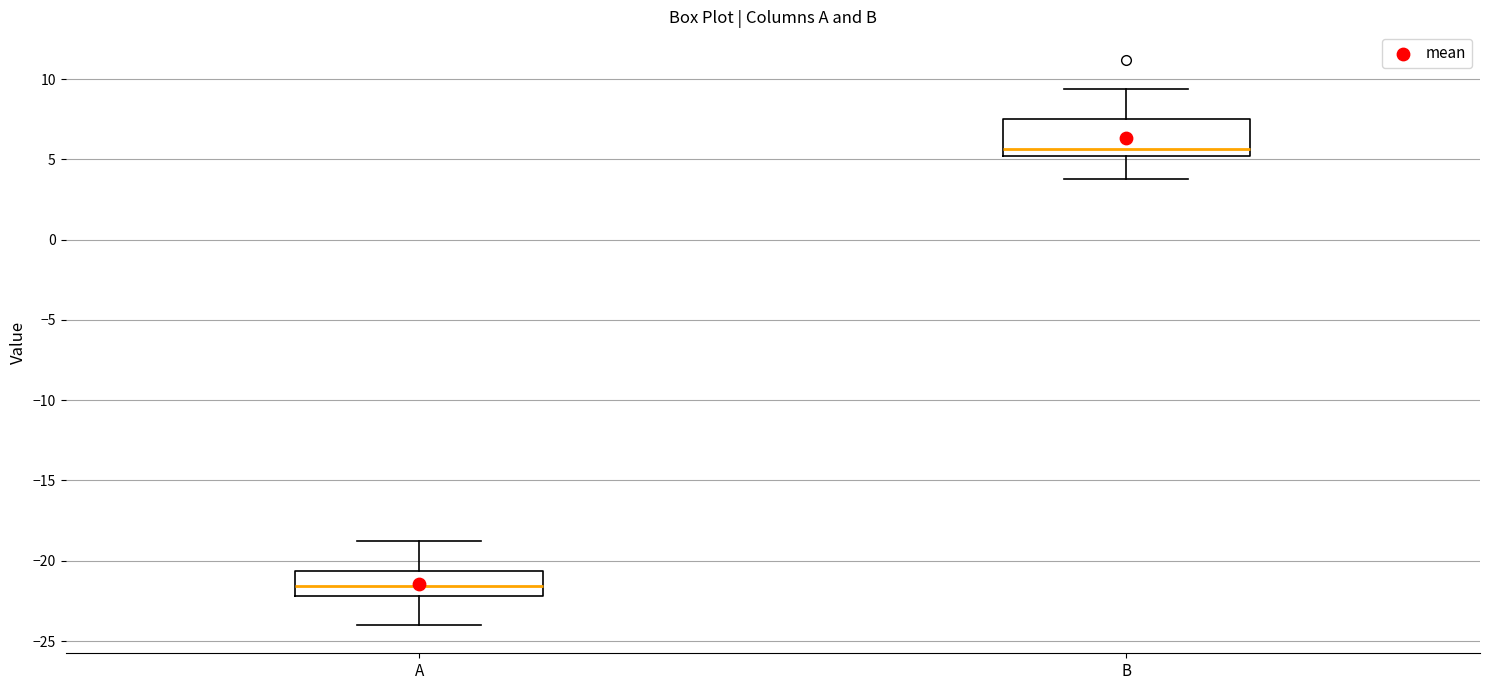

Reading left to right, transcribe this box plot: for each box, give where its median line is, the range the box spans, and where its two whiskers end, as read against the y-axis. The values are not printed on the chart, so give them approximately, as read against the axis.

A: median -21.5, box -22.0 to -20.5, whiskers -24.0 to -19.0
B: median 5.5, box 5.0 to 7.5, whiskers 4.0 to 9.5